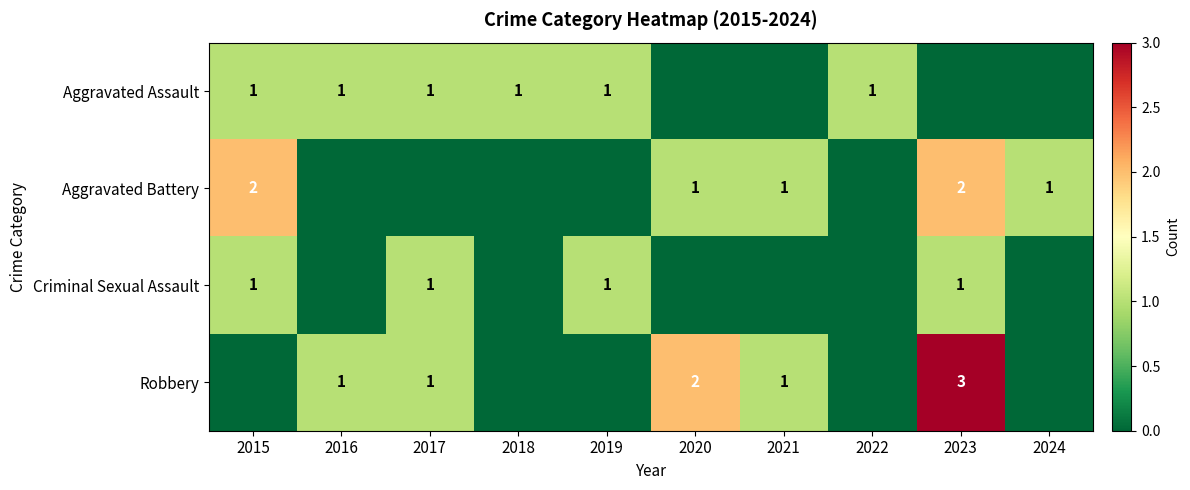

The value of Robbery at 2016 is 0. True or false?

False